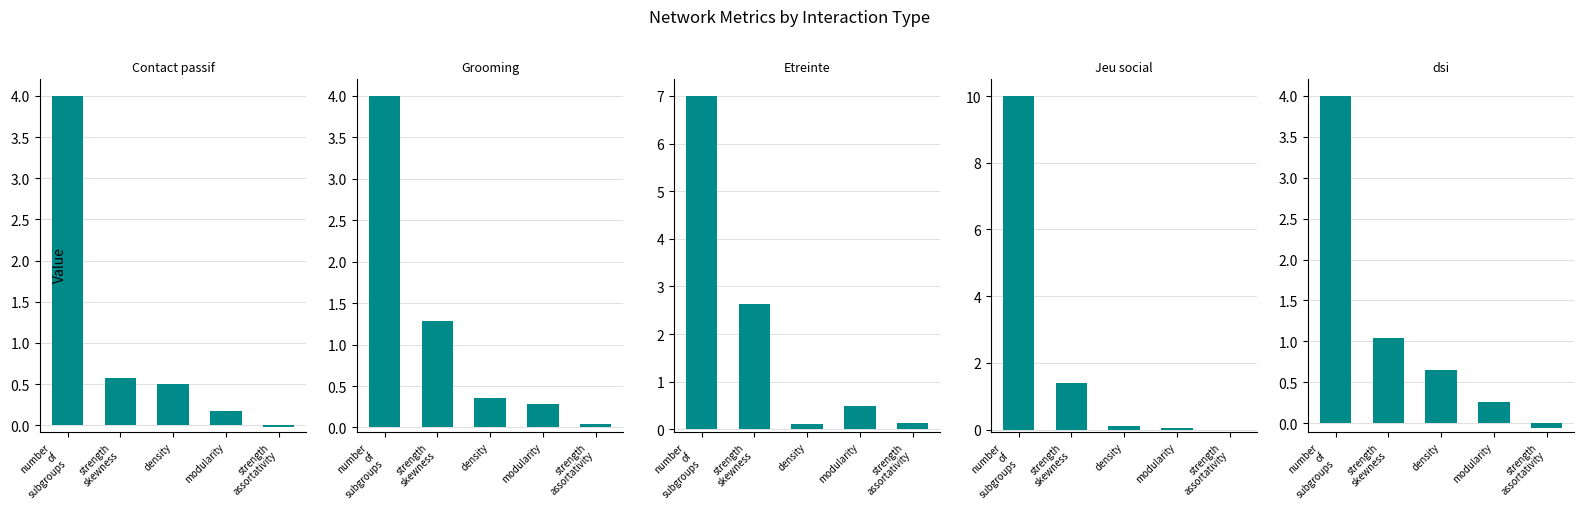

The value of Grooming at number
of
subgroups is 4.0. True or false?

True